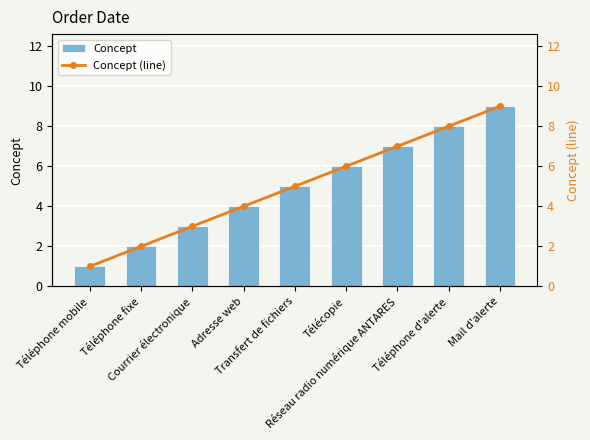

What is the label of the 2nd bar from the right?

Téléphone d'alerte